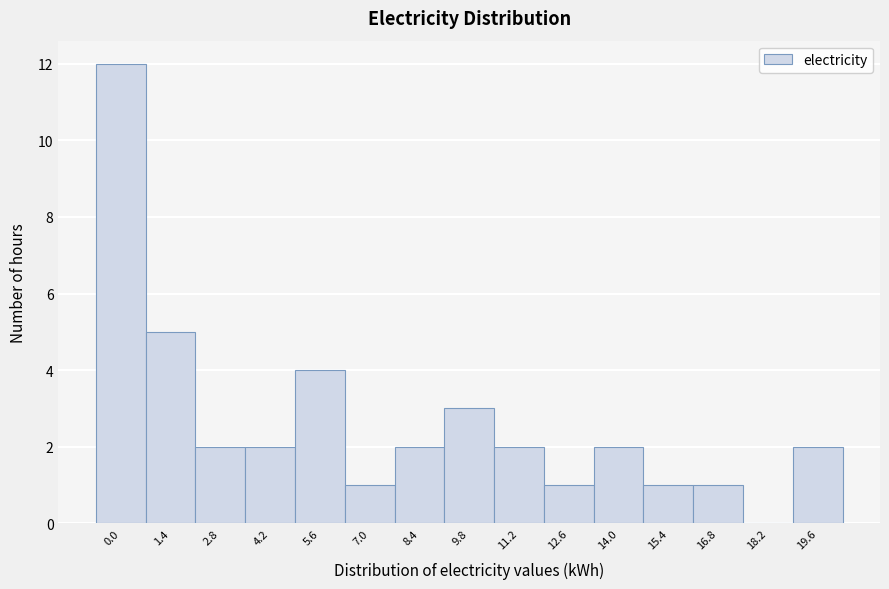

Reading right to left, transcribe all the data shown in this chart.

19.6=2	18.2=0	16.8=1	15.4=1	14.0=2	12.6=1	11.2=2	9.8=3	8.4=2	7.0=1	5.6=4	4.2=2	2.8=2	1.4=5	0.0=12